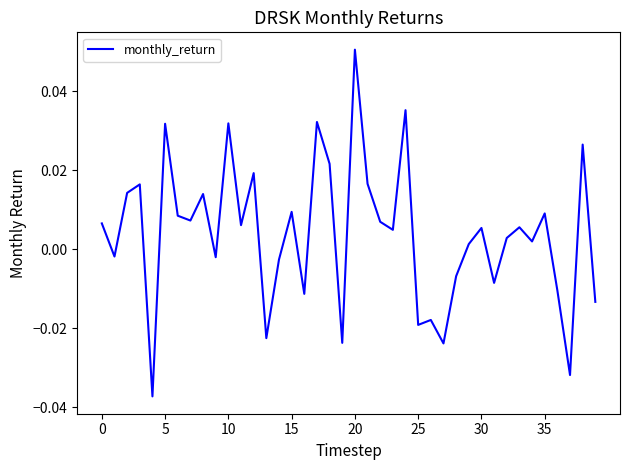

Which category has the highest value across all series?

20